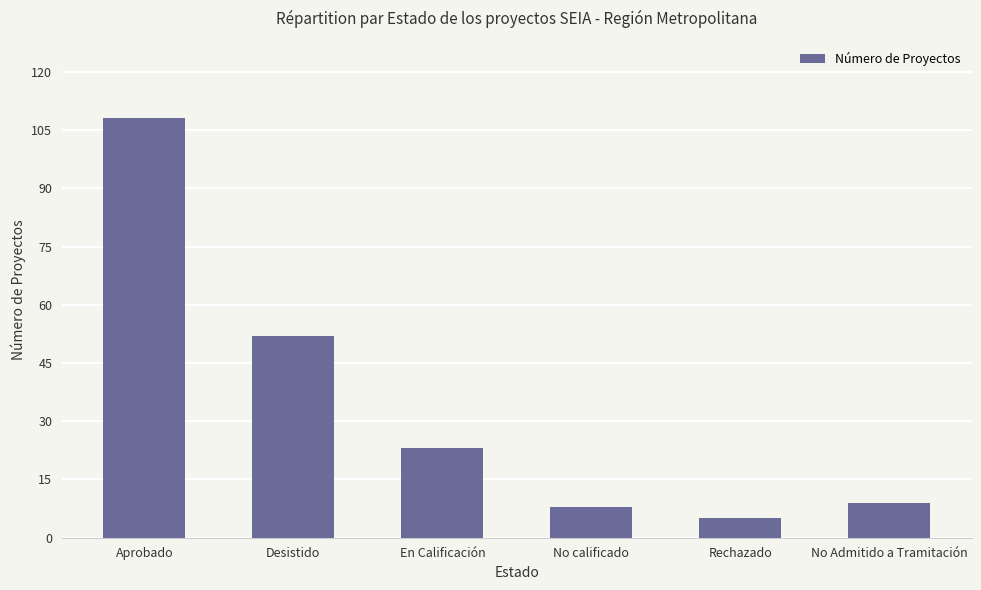

Reading left to right, list all the values displayed in this chart.

108	52	23	8	5	9